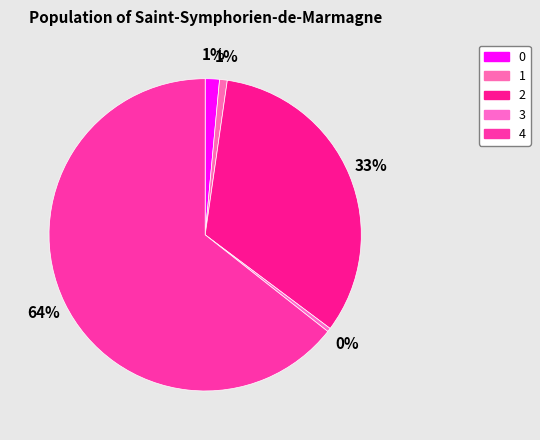

To the nearest percent, what is the average slice percentage?

20%